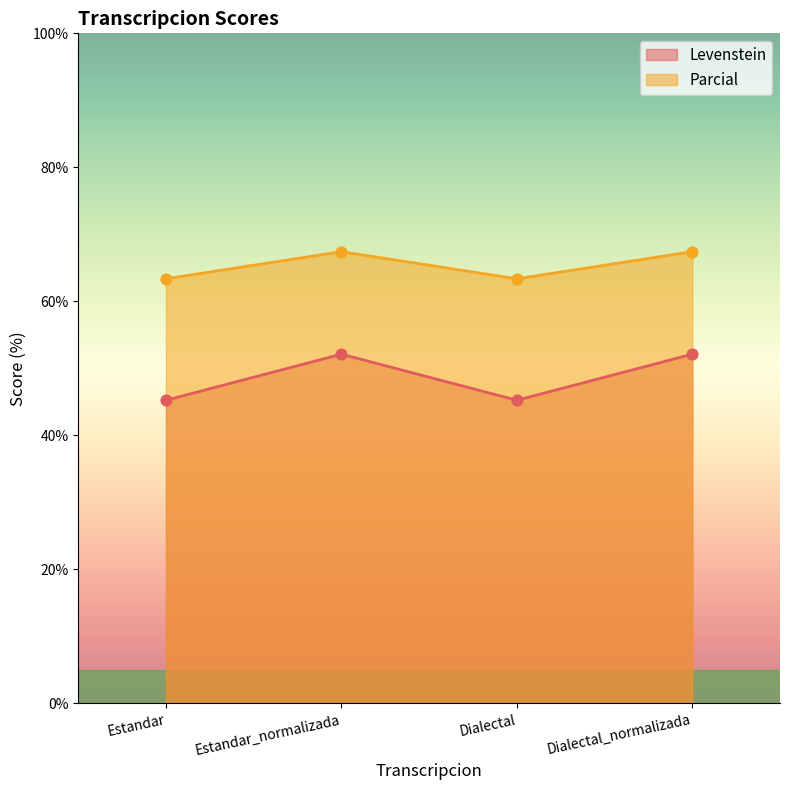

Which series contains the lowest Y value?

Parcial